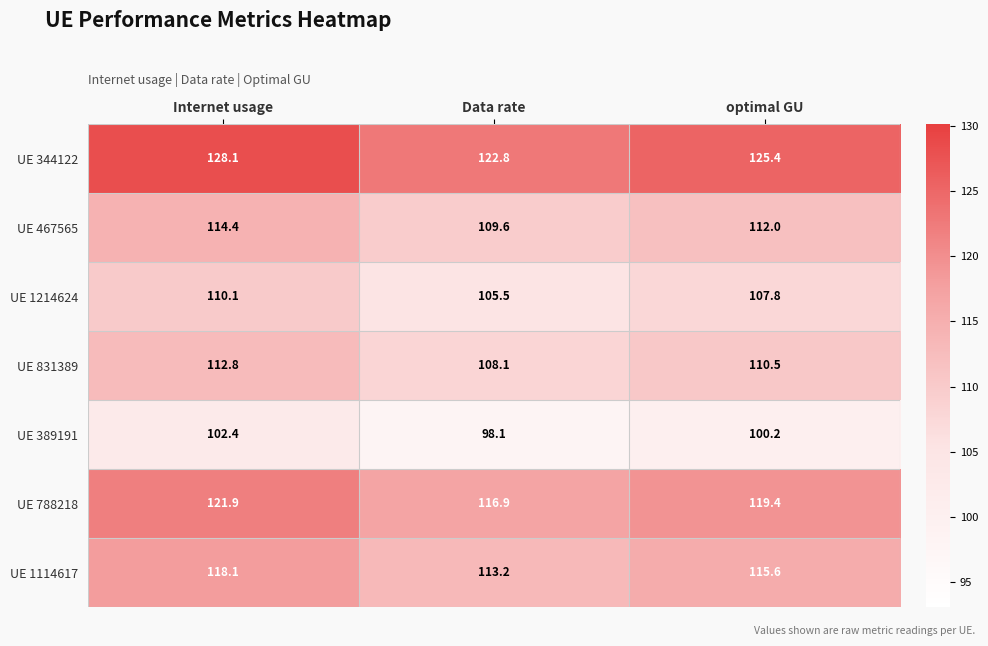

Reading left to right, list all the values displayed in this chart.

UE 344122: Internet usage=128.1	Data rate=122.8	optimal GU=125.4
UE 467565: Internet usage=114.4	Data rate=109.6	optimal GU=112.0
UE 1214624: Internet usage=110.1	Data rate=105.5	optimal GU=107.8
UE 831389: Internet usage=112.8	Data rate=108.1	optimal GU=110.5
UE 389191: Internet usage=102.4	Data rate=98.1	optimal GU=100.2
UE 788218: Internet usage=121.9	Data rate=116.9	optimal GU=119.4
UE 1114617: Internet usage=118.1	Data rate=113.2	optimal GU=115.6